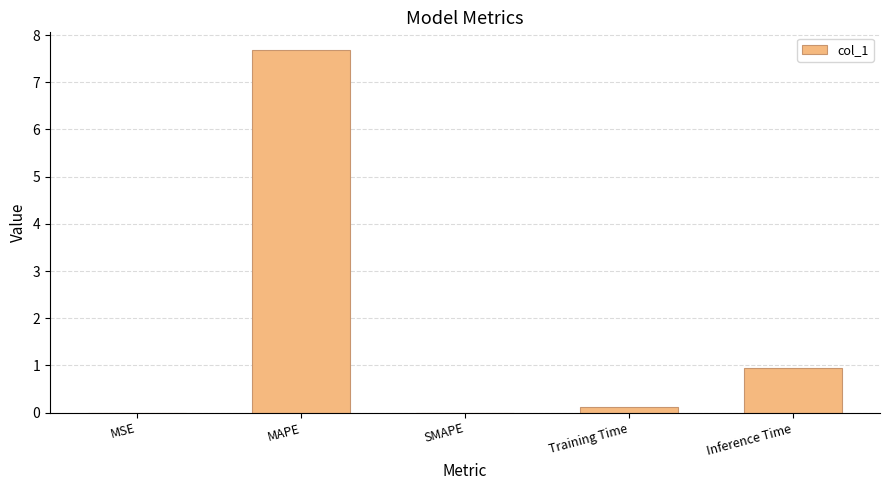

Which category has the highest value across all series?

MAPE